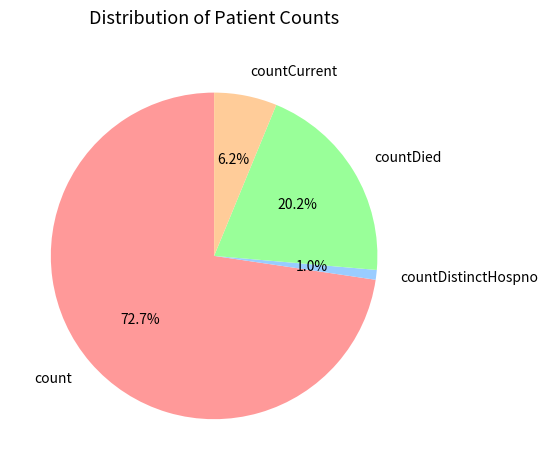

How many segments does this pie chart have?

4